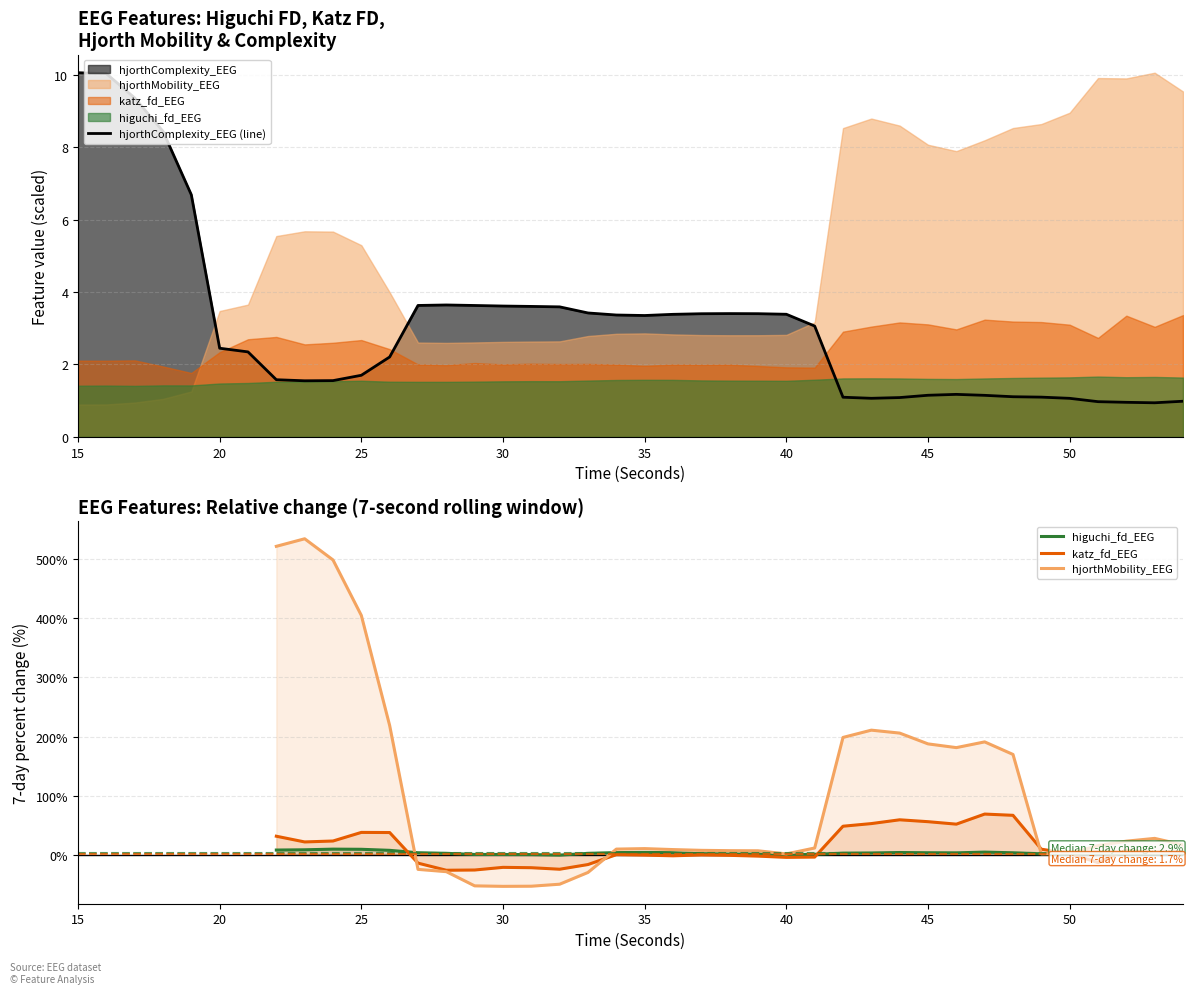

What is the sum of all hjorthComplexity_EEG (line) values?

123.7